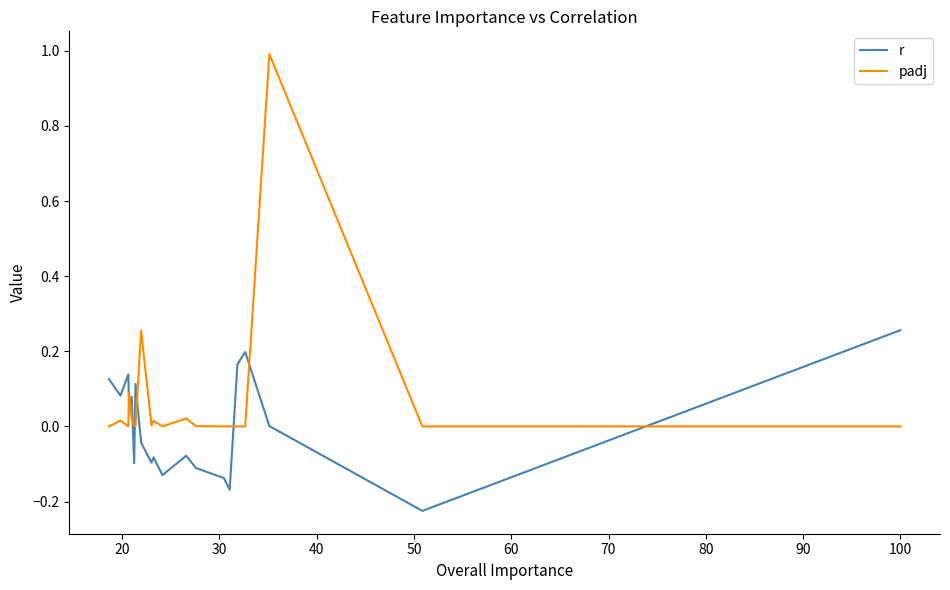

List the series in order of their peak value, lowest first.

r, padj